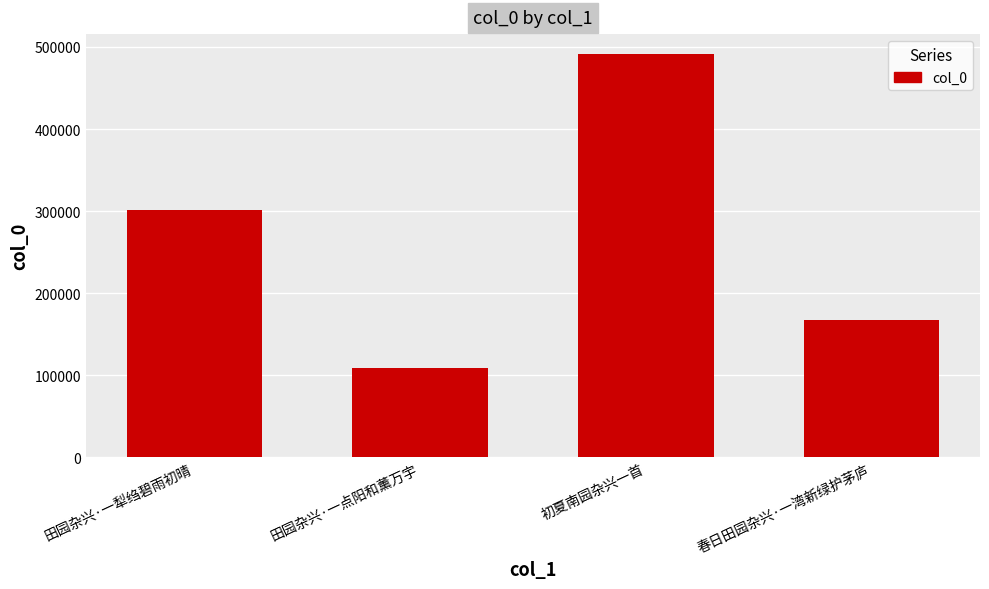

What is the approximate value at 初夏南园杂兴一首?

491143